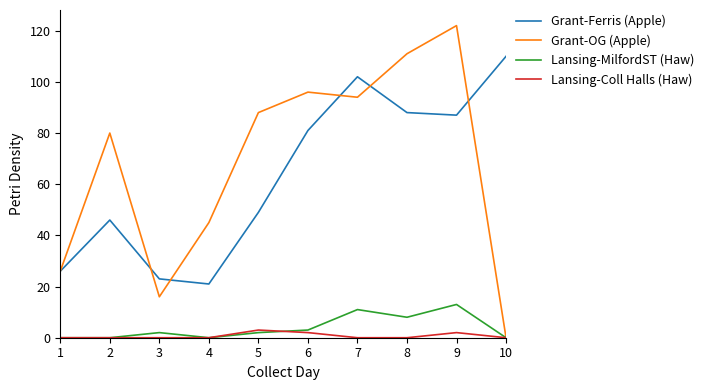

True or false: Grant-Ferris (Apple) and Lansing-Coll Halls (Haw) intersect in this chart.

False